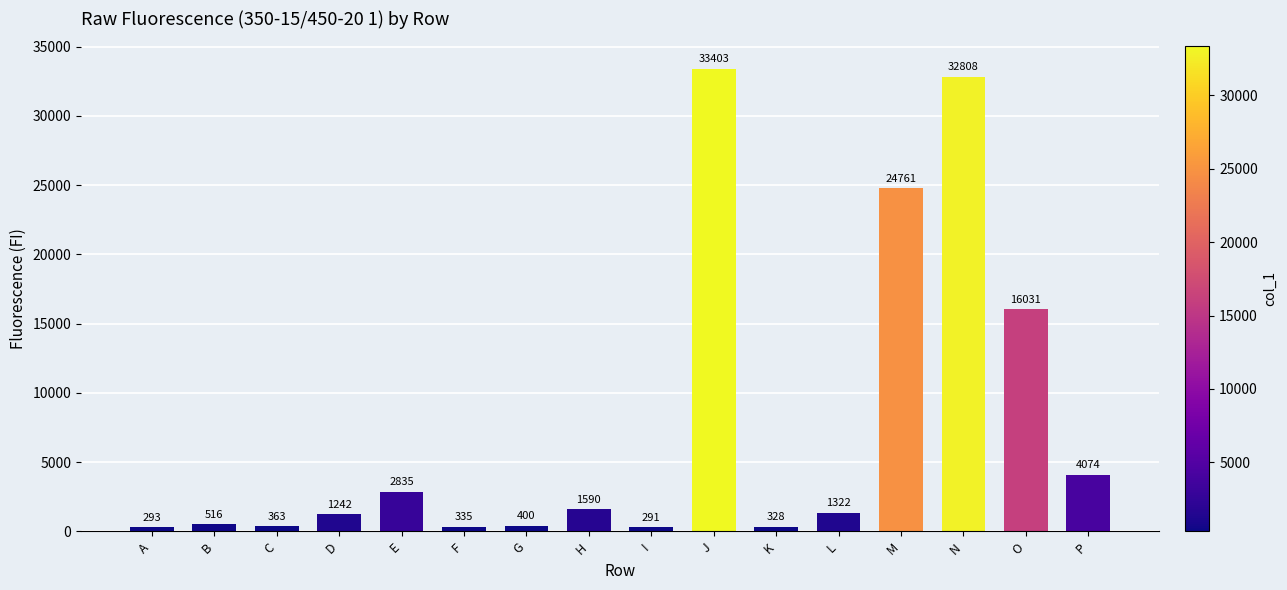

Where is the data nearest to the value 16847?

O